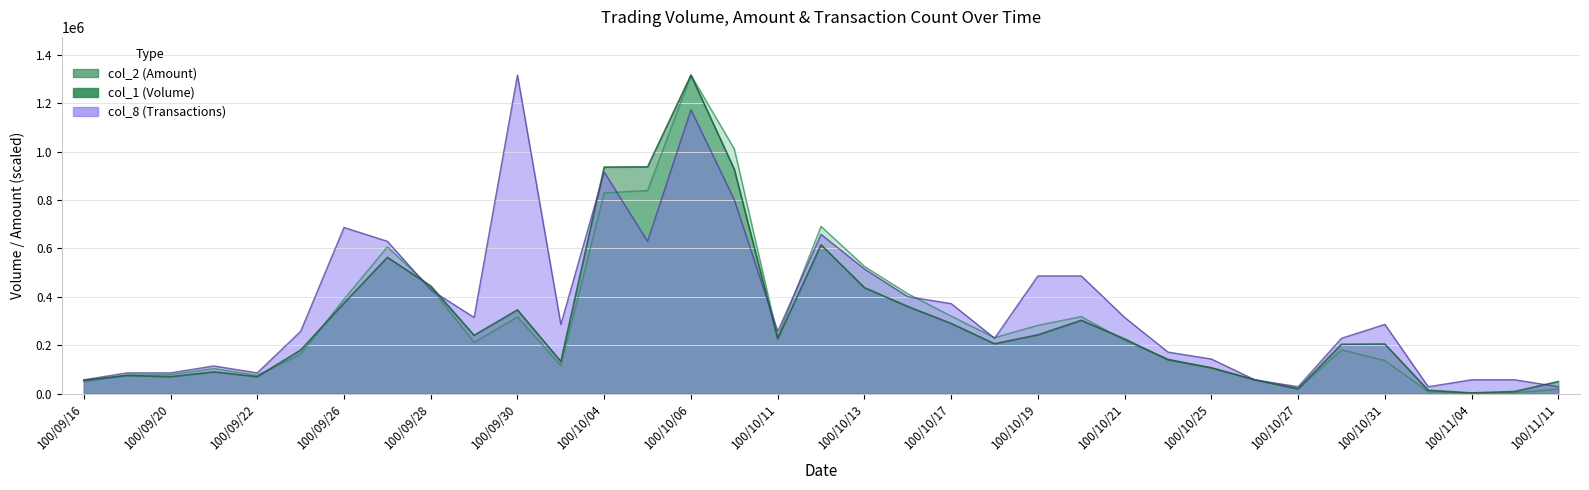

Is it true that col_1 equals 95570.1 at 100/09/16?

False